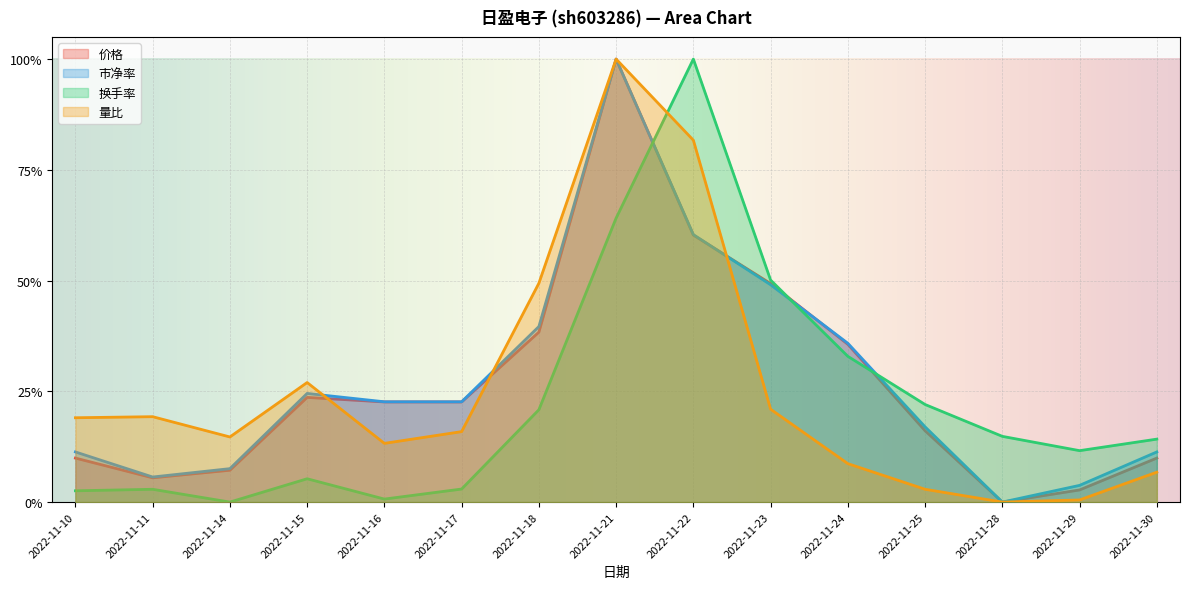

What value does the 换手率 series have at 2022-11-29?

0.1